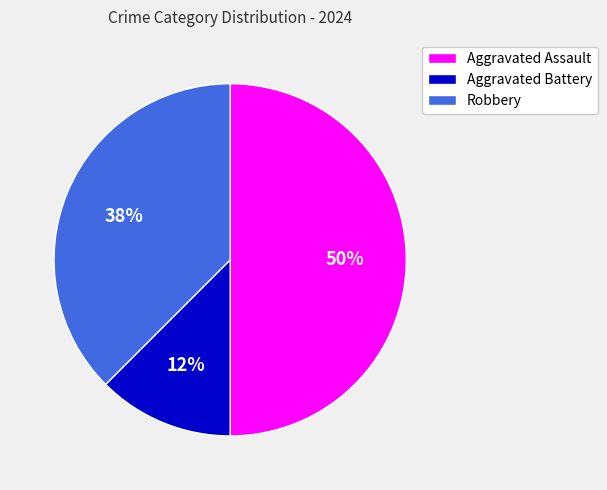

Rank the categories by value from highest to lowest.

Aggravated Assault, Robbery, Aggravated Battery